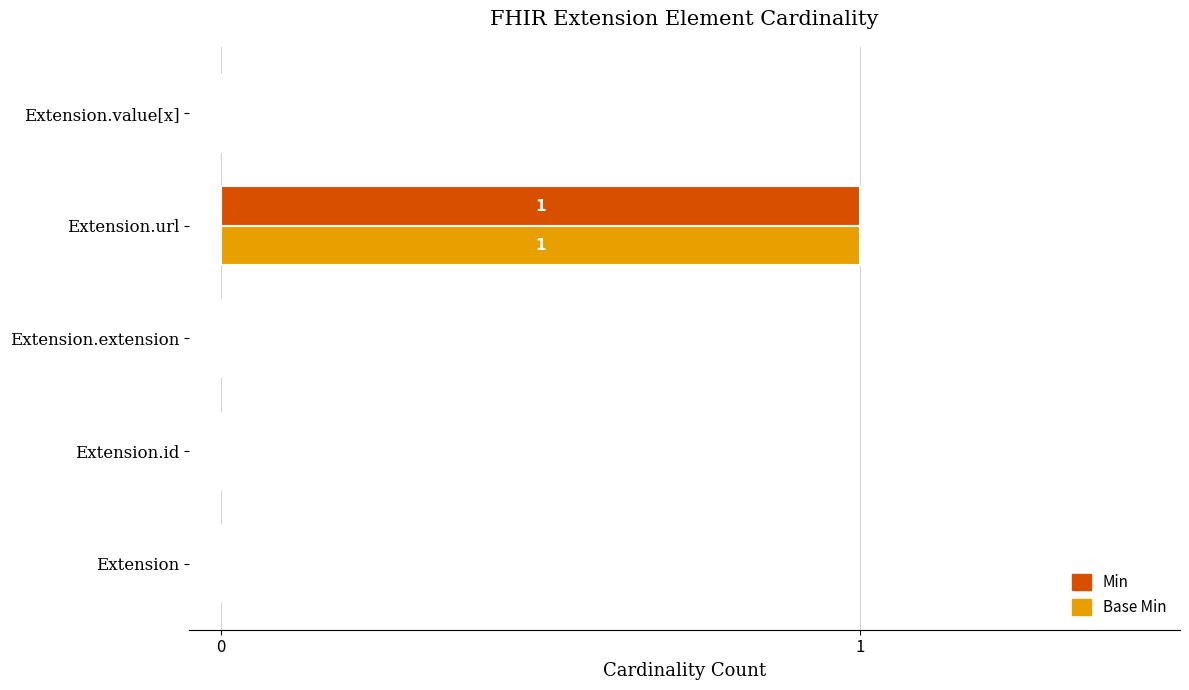

Is the value of Base Min at Extension.url greater than the value of Min at Extension?

Yes